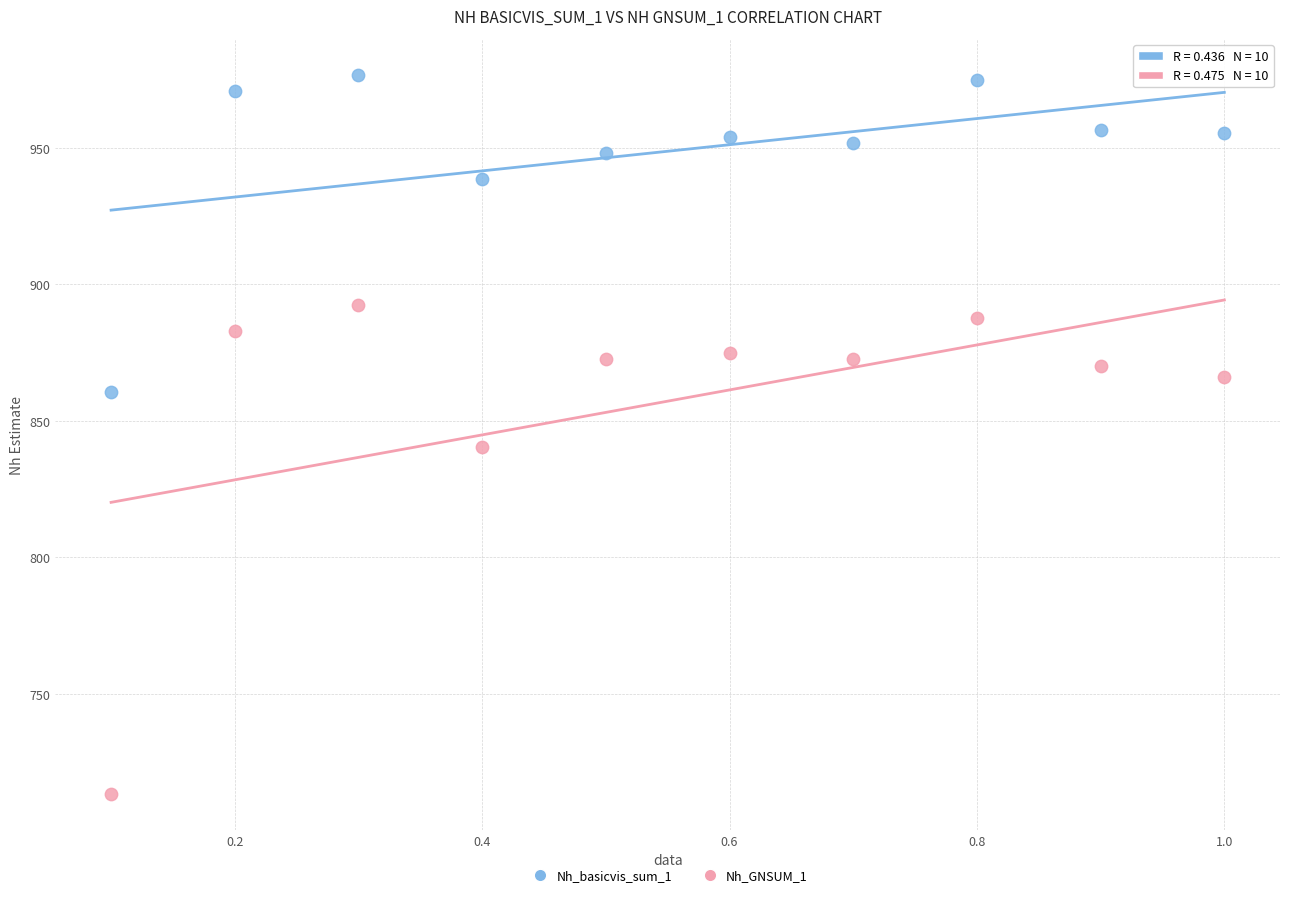

Which series reaches the maximum Y coordinate?

Nh_basicvis_sum_1